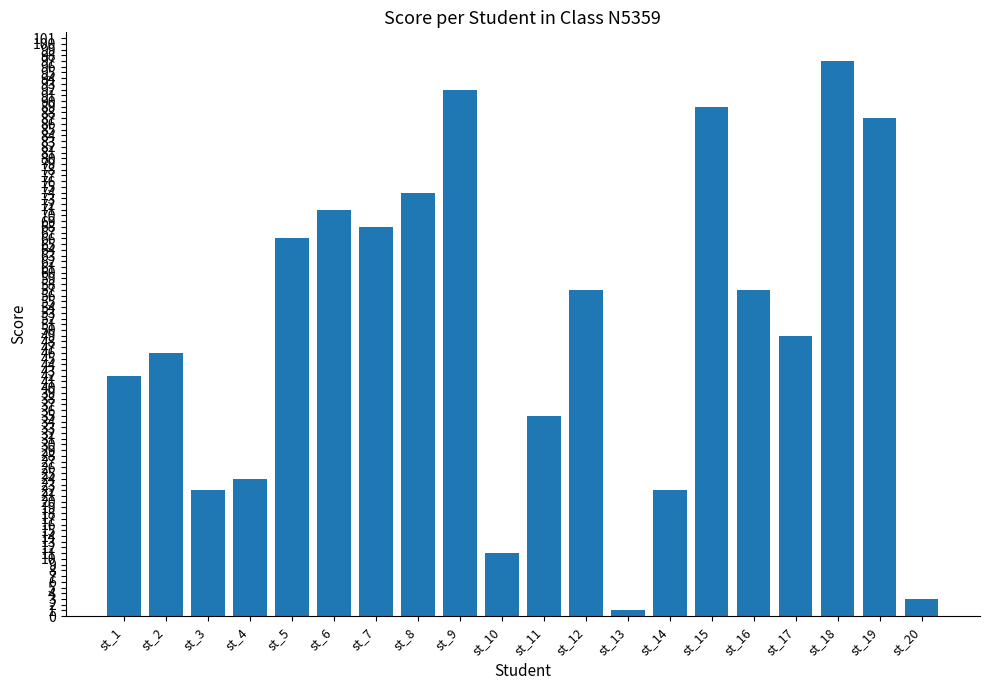

What is the value of the 3rd bar from the left?

22